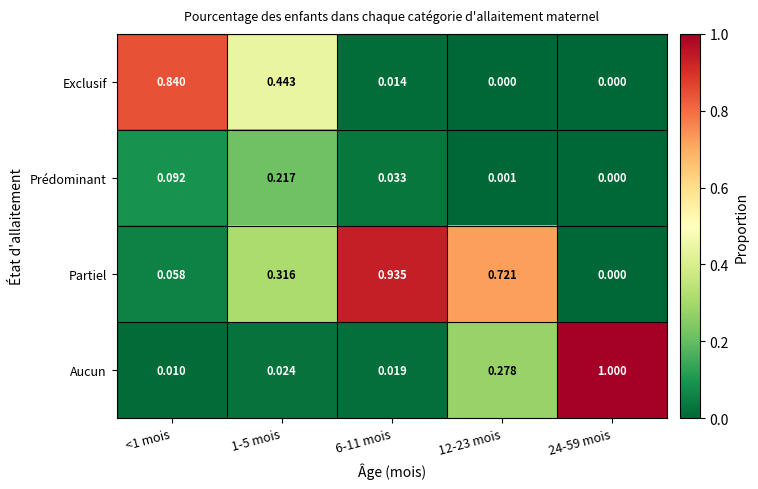

Which series has the widest spread of values?

Aucun